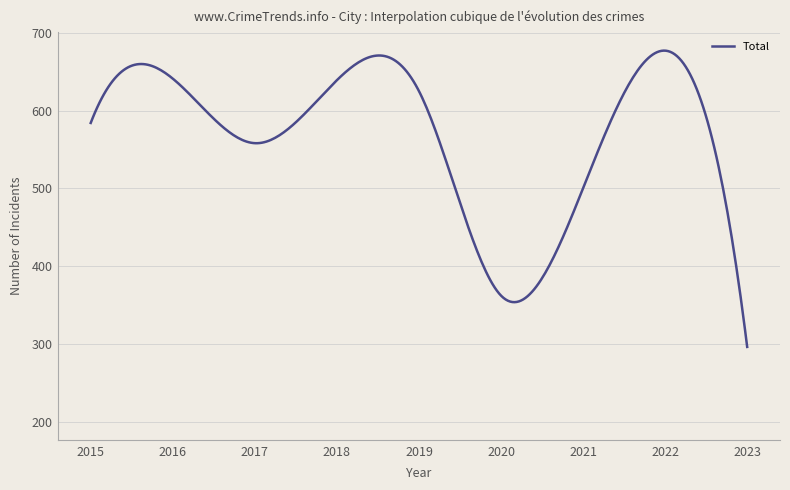

How many lines are shown in the chart?

1